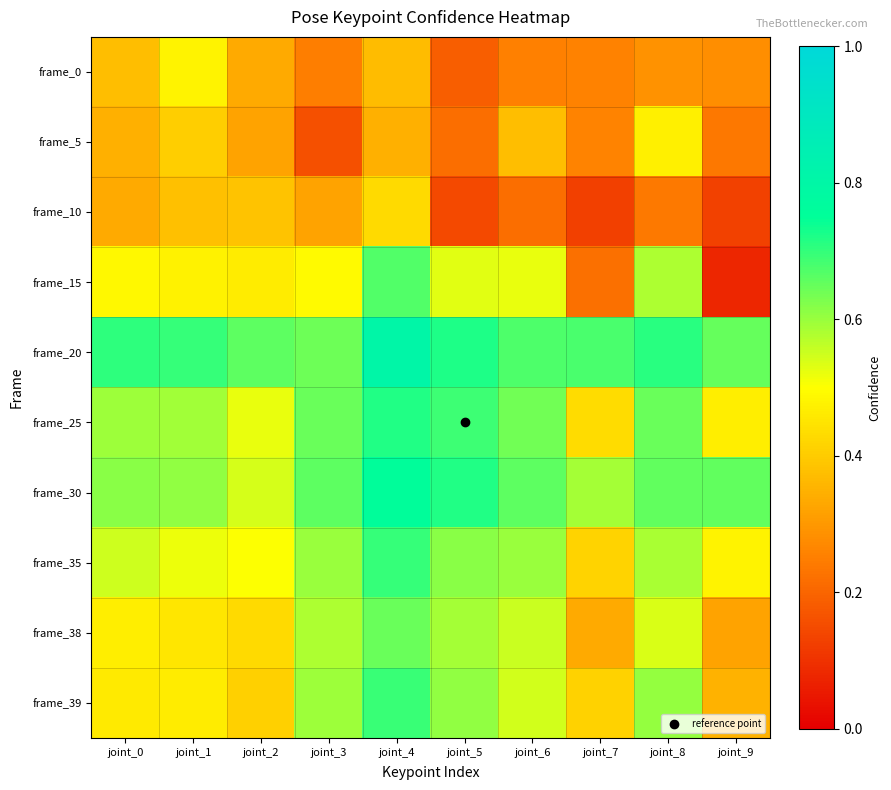

Rank the series by their maximum value, from highest to lowest.

frame_20, frame_30, frame_25, frame_35, frame_39, frame_15, frame_38, frame_0, frame_5, frame_10